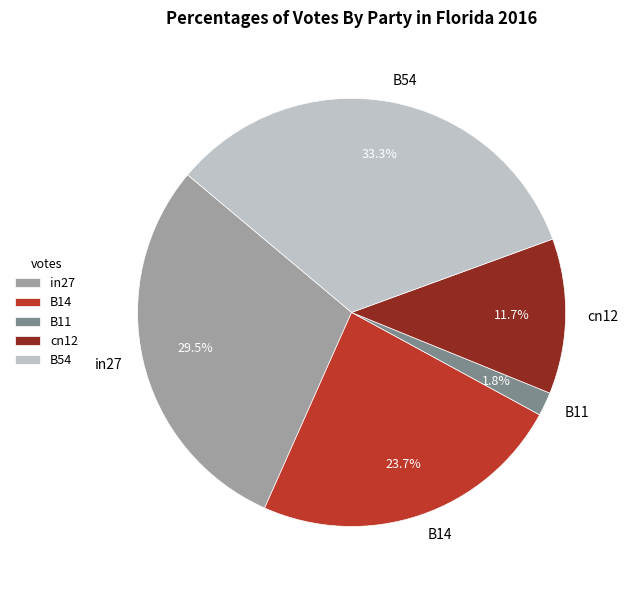

To the nearest percent, what percentage of the pie is cn12?

12%